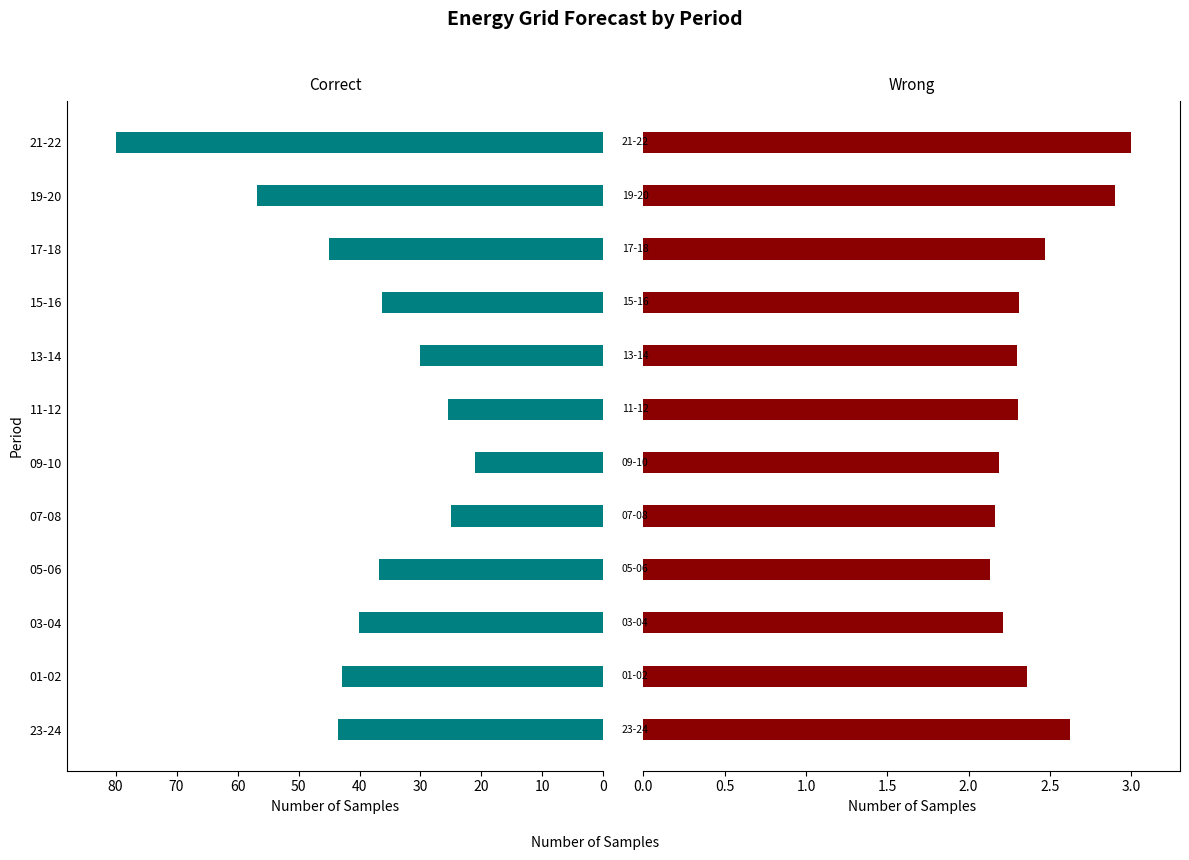

What is the value of the fcst_wi_tot_gen bar at the 2nd from the left?

42.8